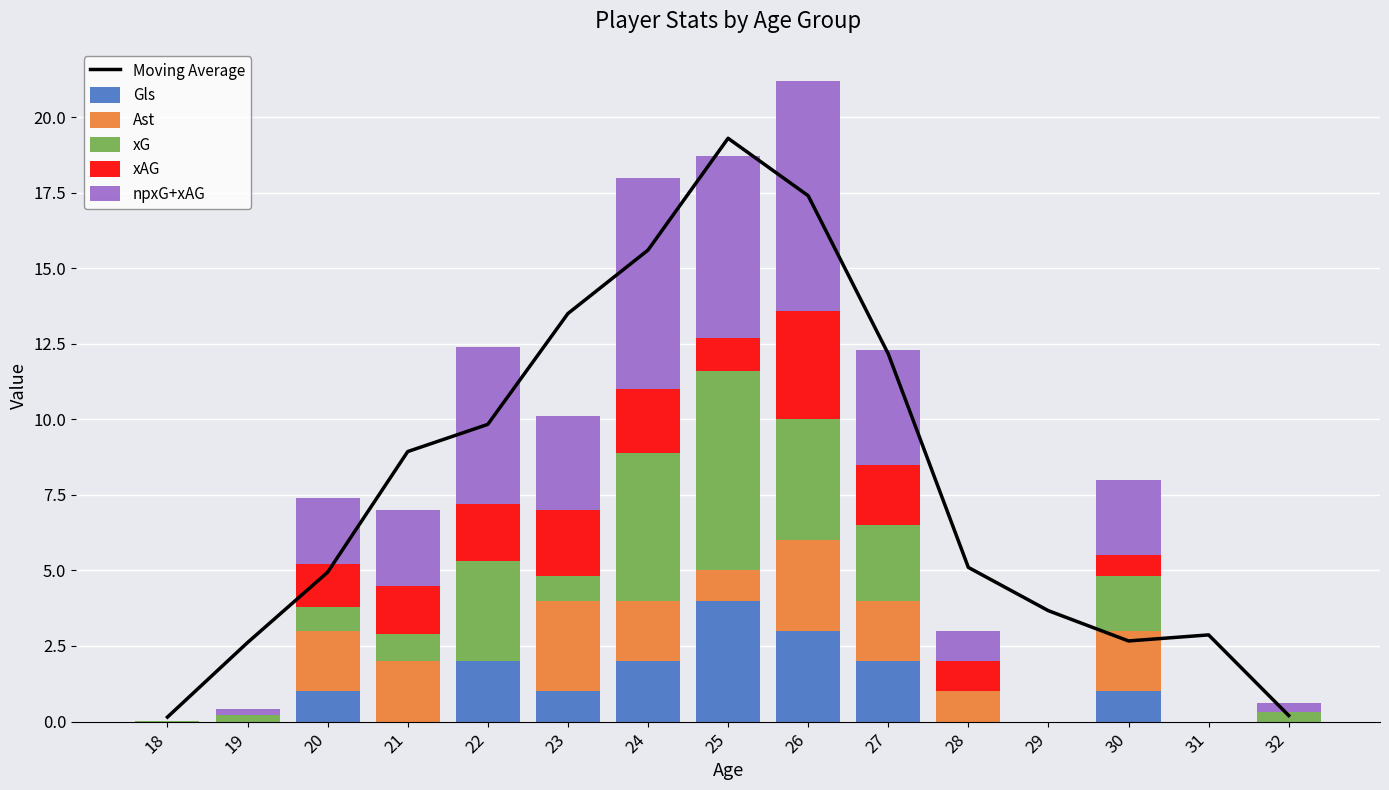

What are all the series names shown in the legend?

Moving Average, Gls, Ast, xG, xAG, npxG+xAG